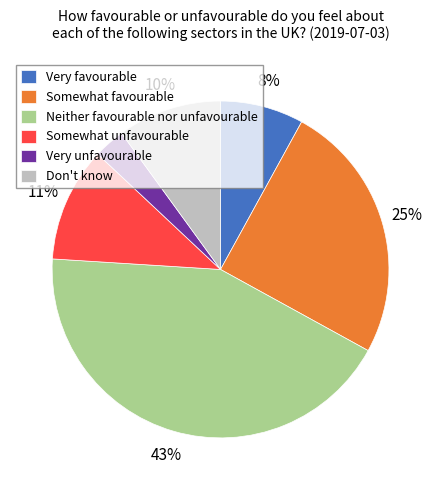

What percentage is the Don't know slice, to the nearest percent?

10%